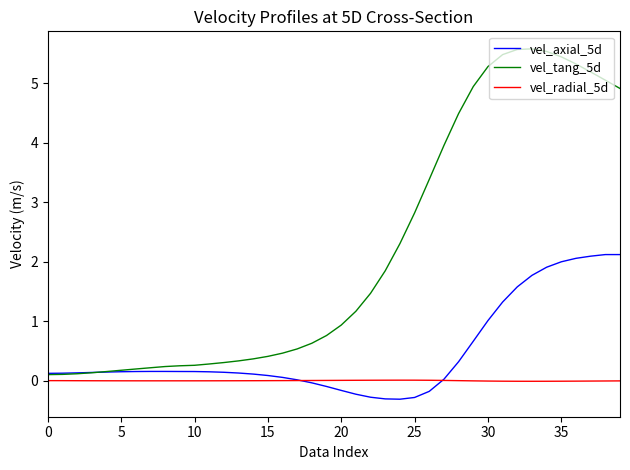

What is the maximum value for vel_tang_5d?

5.6